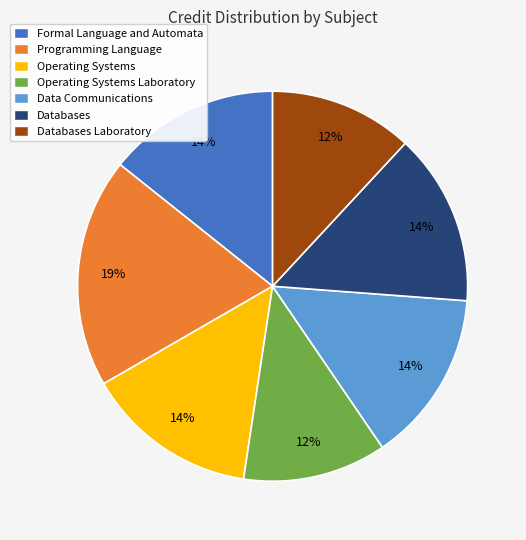

To the nearest percent, what percentage of the pie is Data Communications?

14%